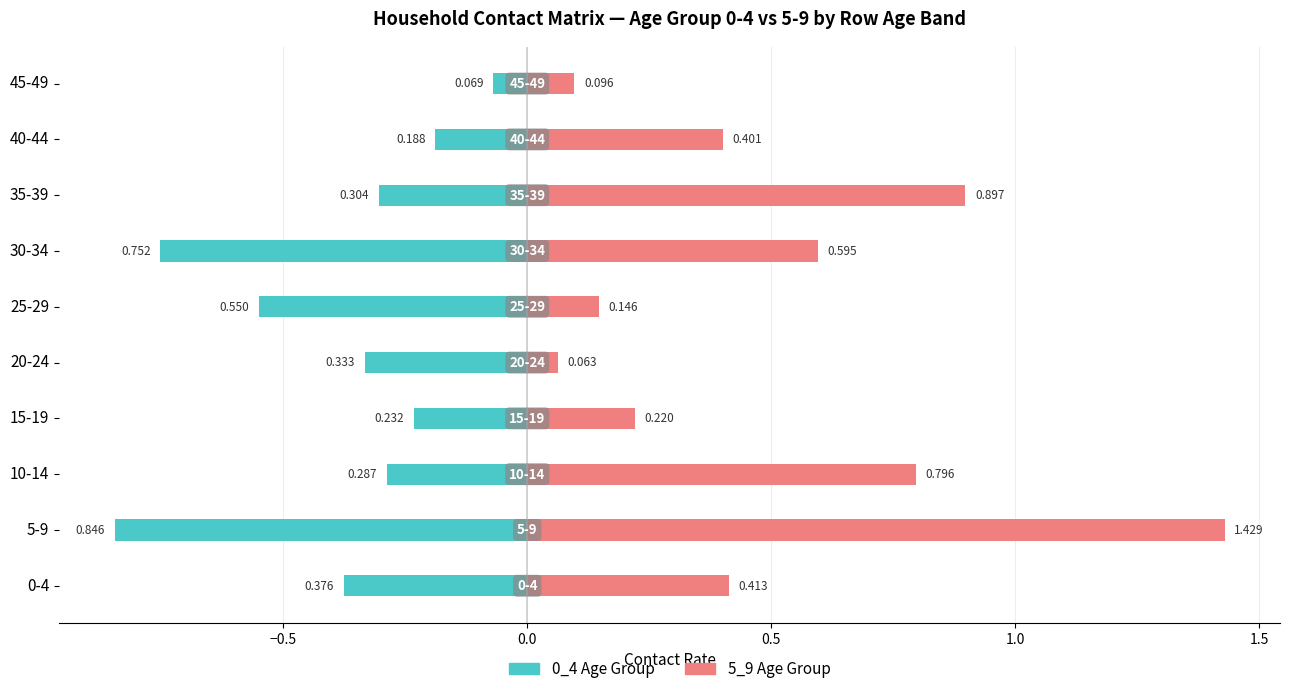

How many bars are there in each group?

2